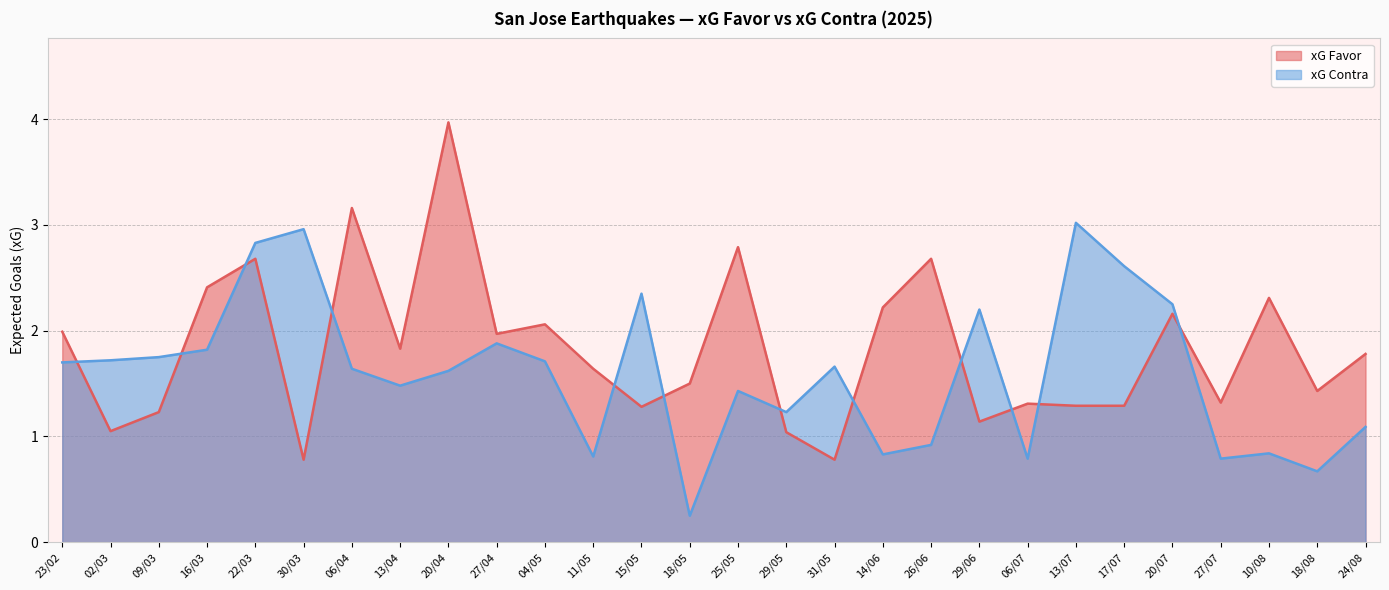

What is the value of the xG Contra point at the 17th from the left?

1.7